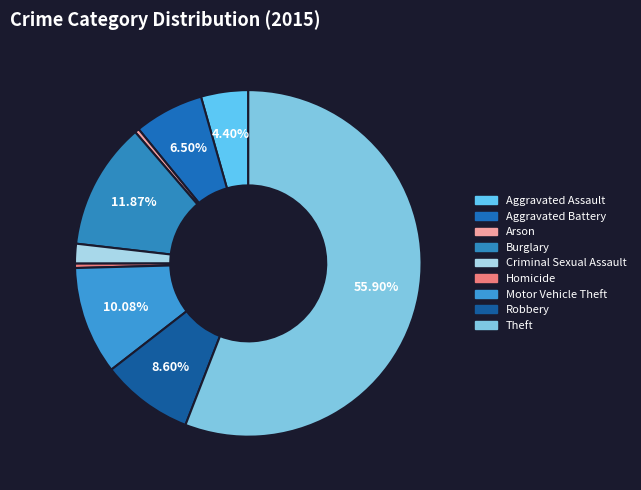

Is it true that Criminal Sexual Assault is 2% of the pie?

True